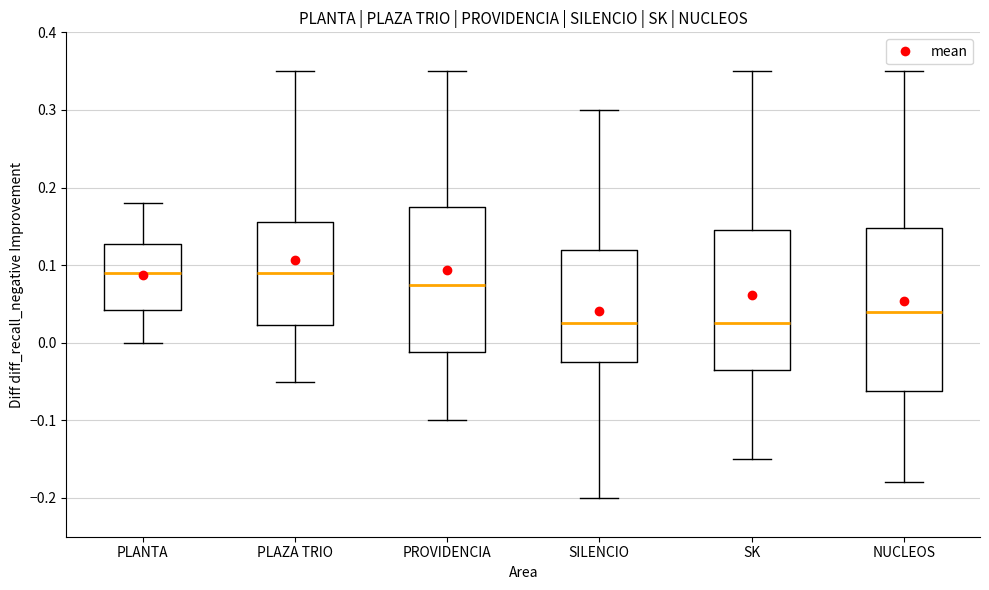

Which box is the tallest, from its lower edge to its upper edge?

NUCLEOS